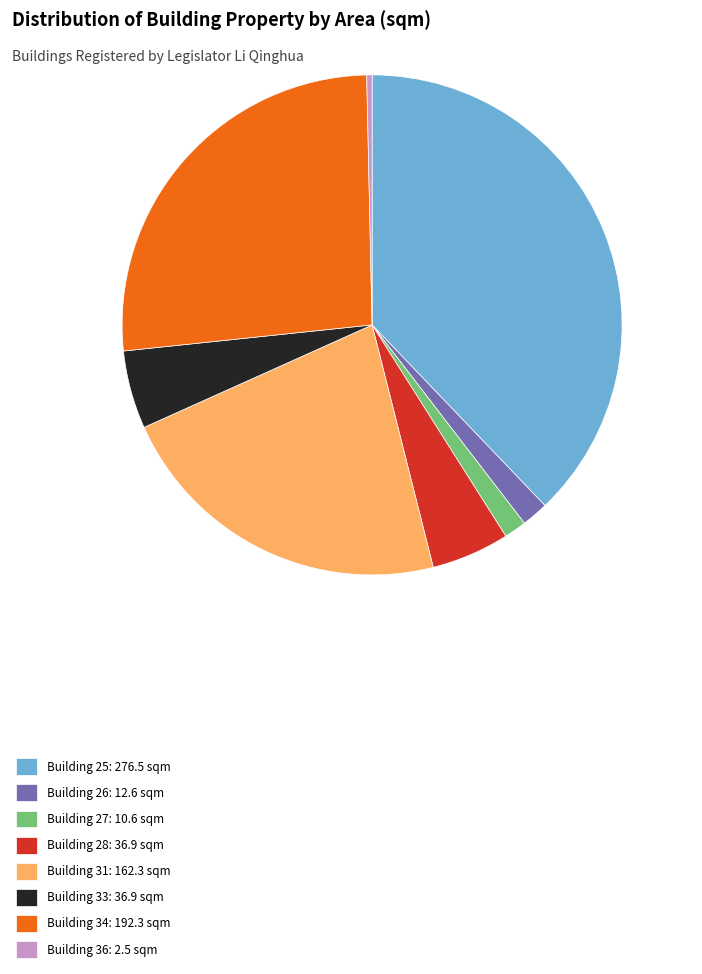

Do Building 36: 2.5 sqm and Building 27: 10.6 sqm together represent more than half of the pie?

No